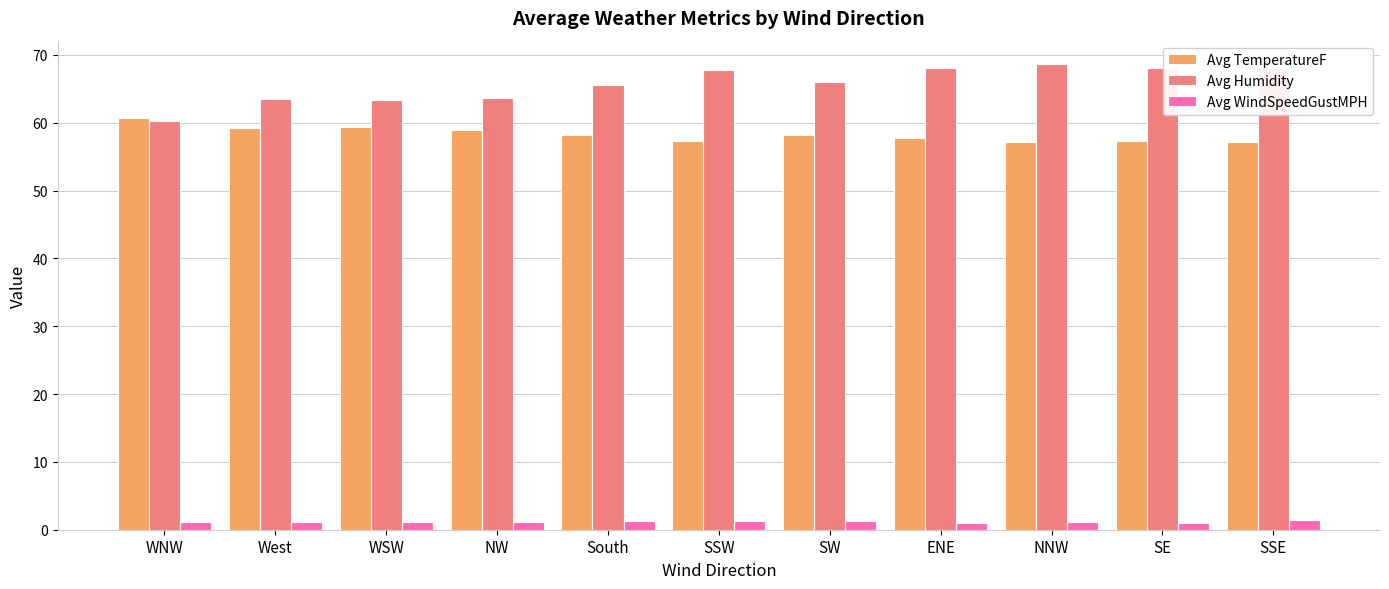

What is the highest value of the Avg Humidity series?

68.7